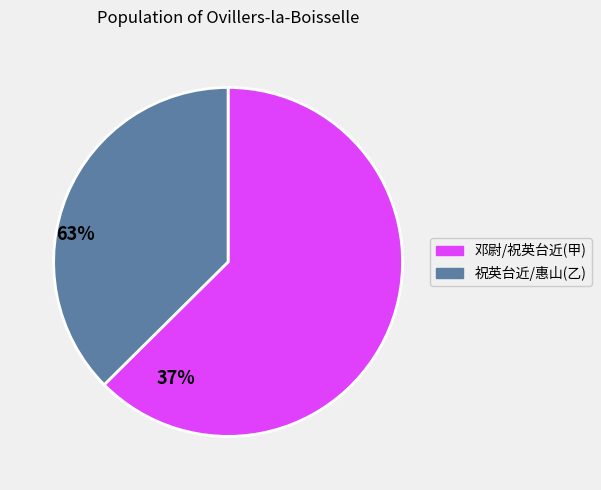

How many segments does this pie chart have?

2